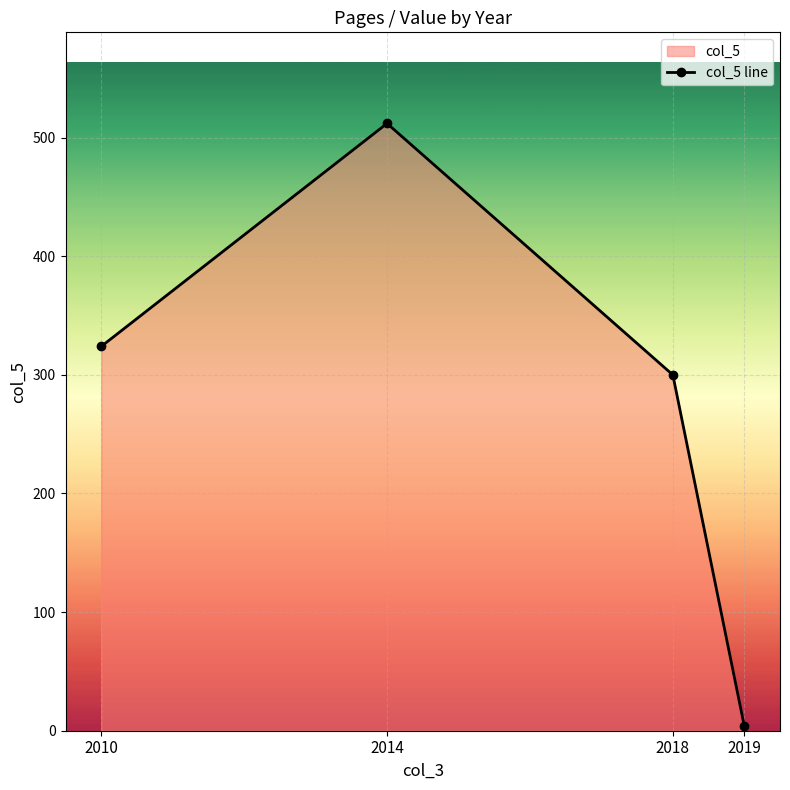

Rank the categories by value from lowest to highest.

2019, 2018, 2010, 2014